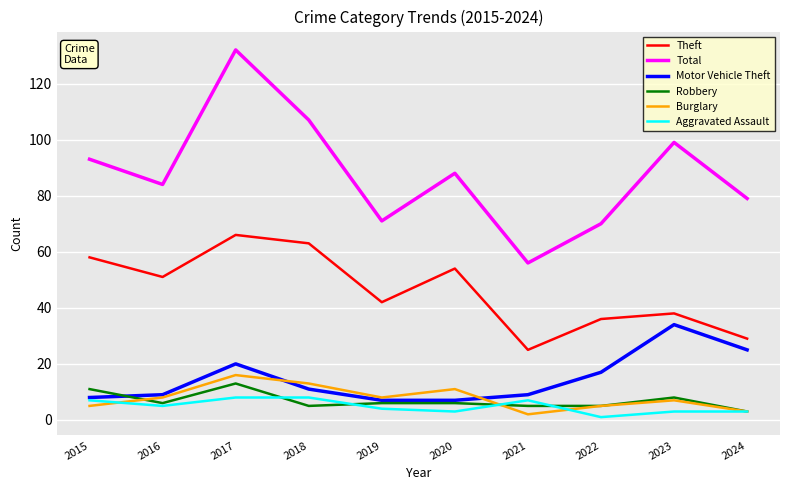

Is it true that Total equals 71 at 2019?

True